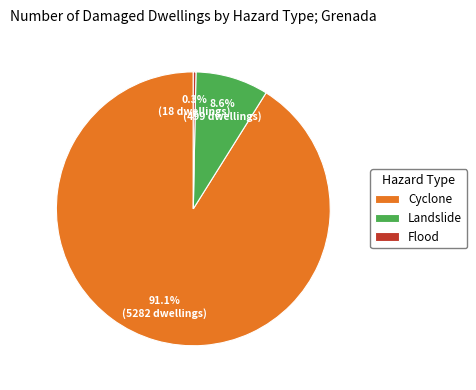

The Cyclone slice represents 91% of the pie. True or false?

True